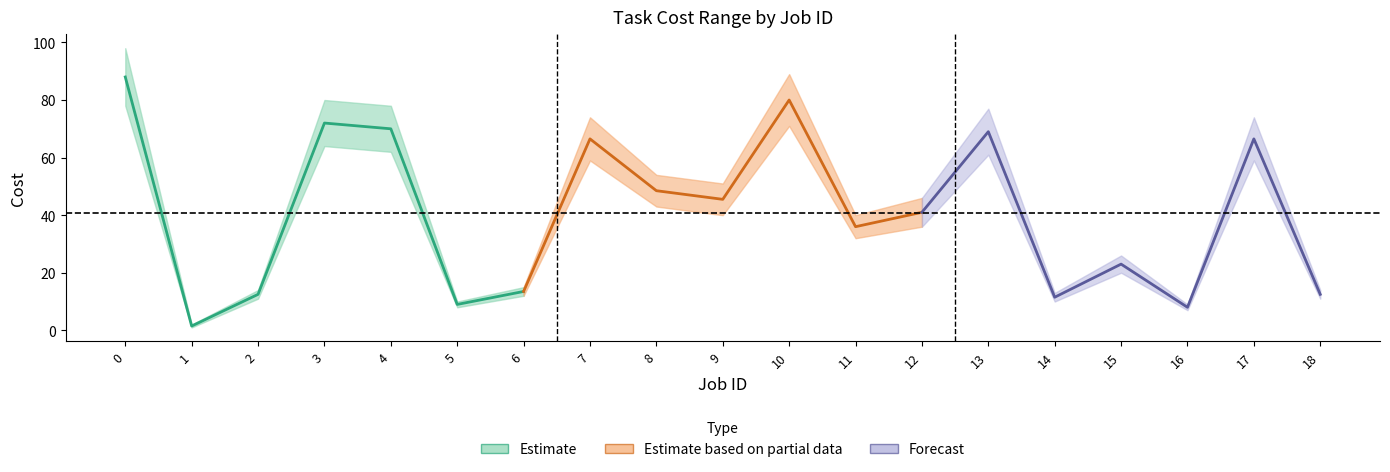

The value of Cost mid (Partial) at 7 is 92.2. True or false?

False